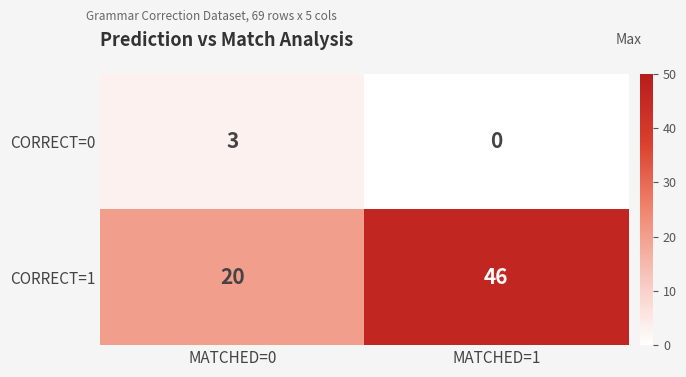

How many values in the CORRECT=1 series are below 46?

1